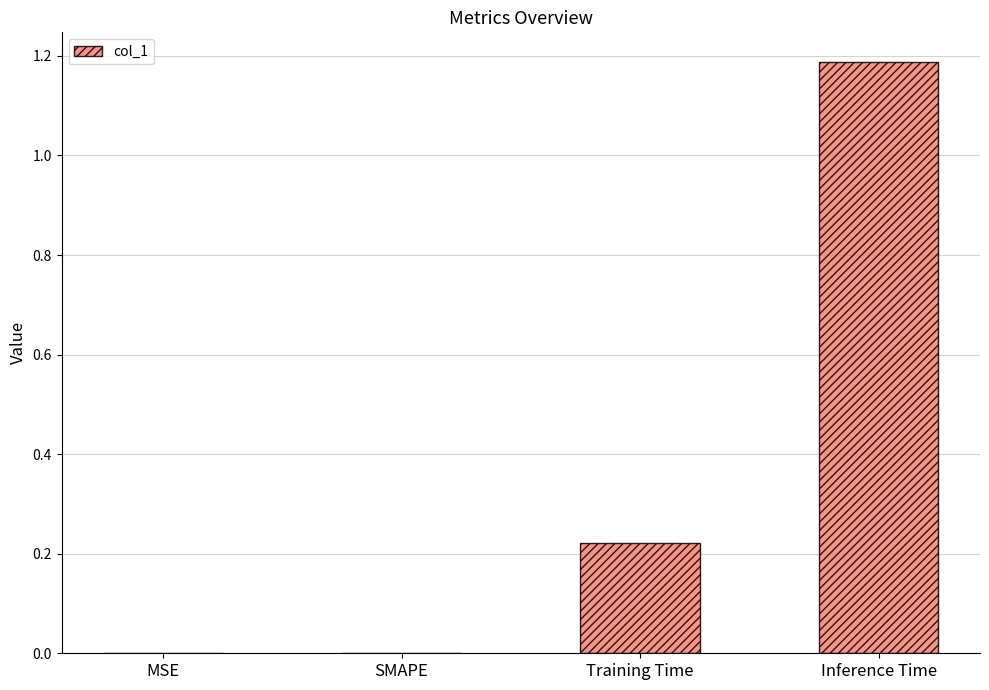

Between Inference Time and MSE, which is larger?

Inference Time